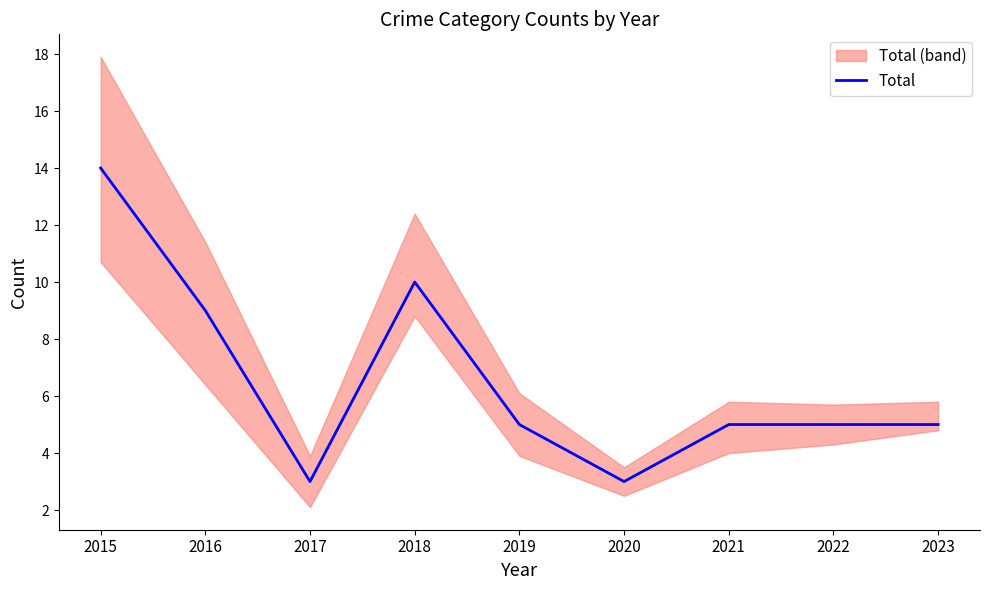

Is it true that the value at 2021 is 7?

False